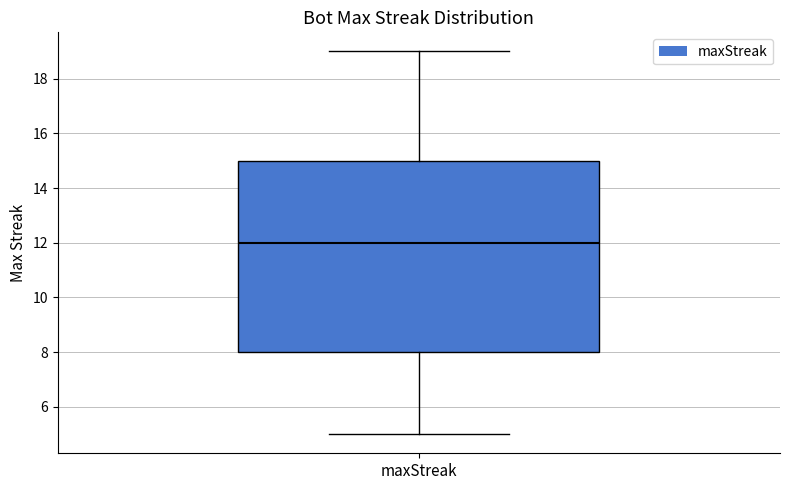

Read this box plot against the y-axis: the position of the median line, the range covered by the box, and the ends of both whiskers. The values are not printed on the chart, so give them approximately, as read against the axis.

median 12, box 8 to 15, whiskers 5 to 19